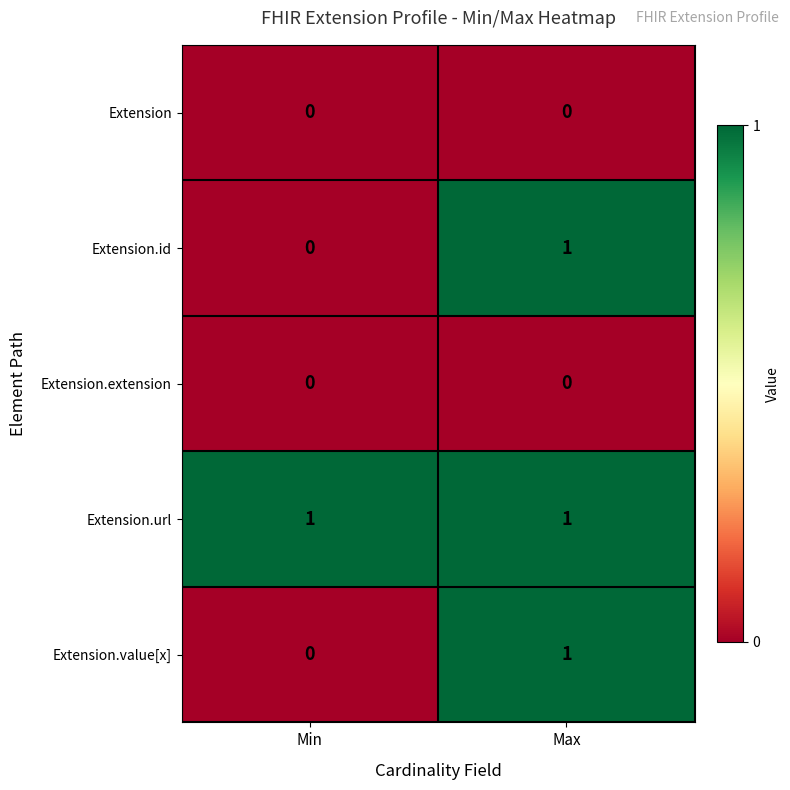

Which series has the largest total across all categories?

Extension.url